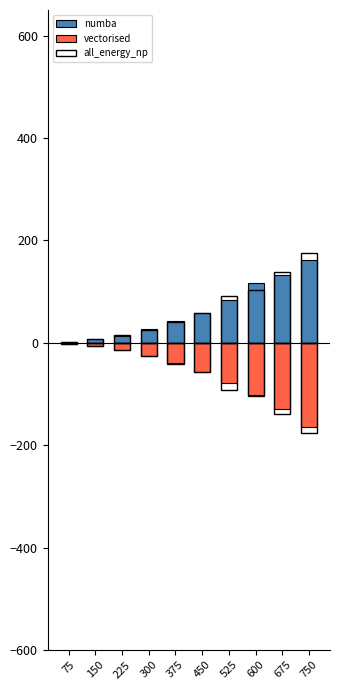

What are all the series names shown in the legend?

numba, vectorised, all_energy_np